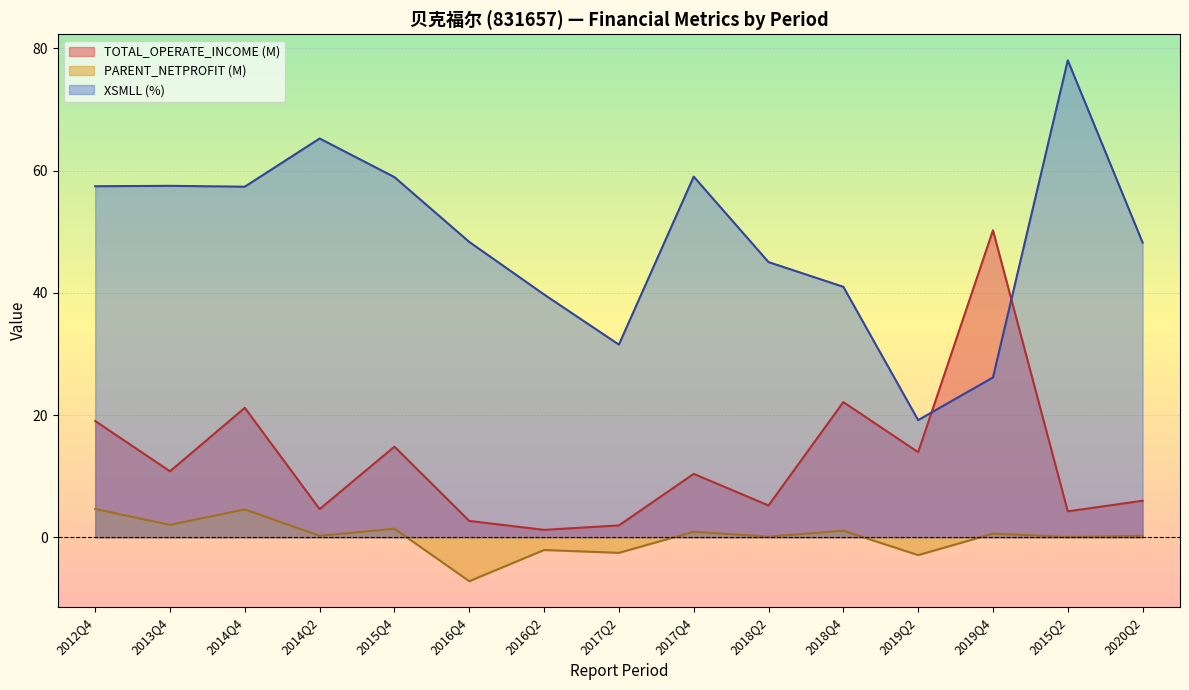

How many data points in PARENT_NETPROFIT are less than 0?

4